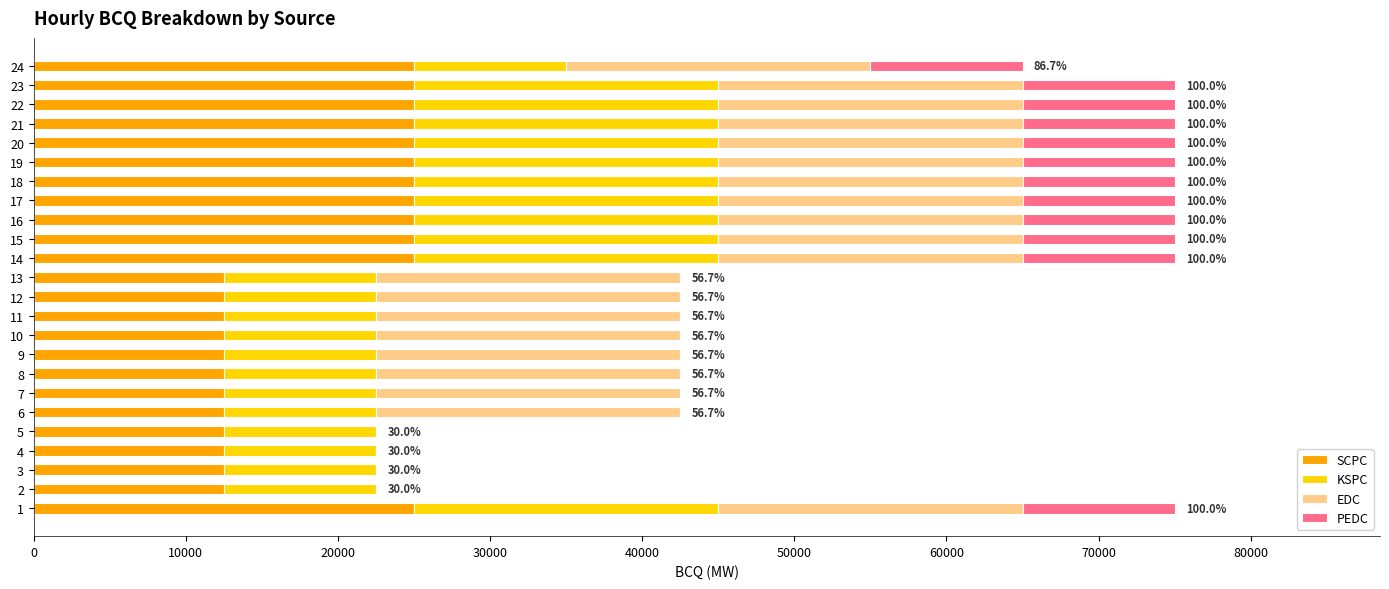

What is the maximum value for SCPC?

25000